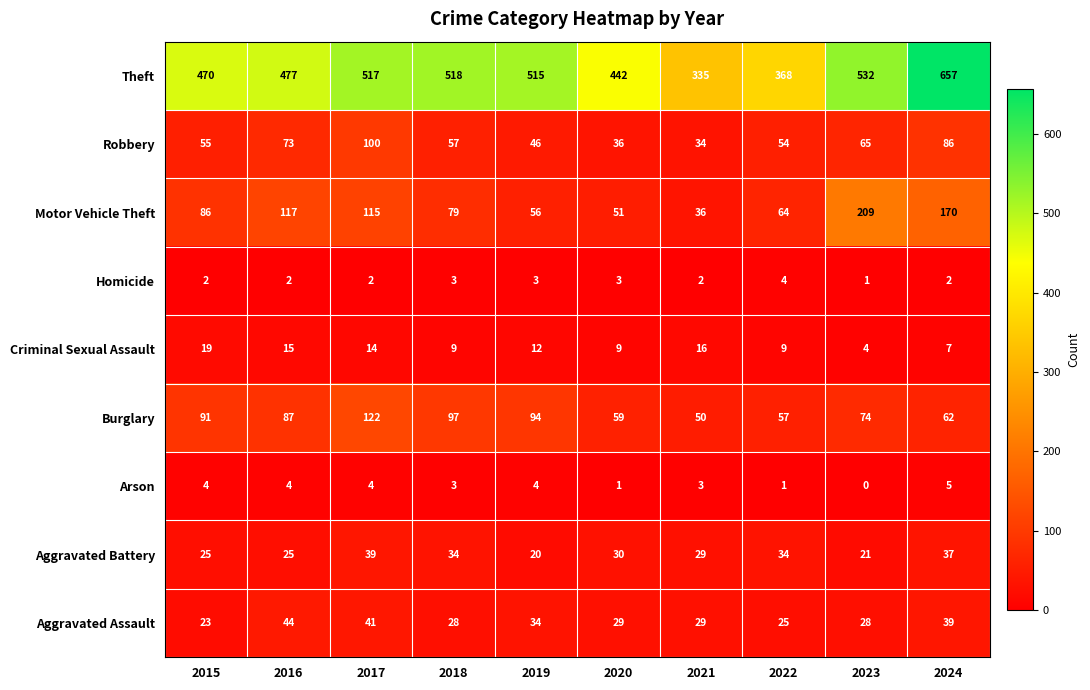

What is the sum of the Criminal Sexual Assault values at 2024 and 2021?

23